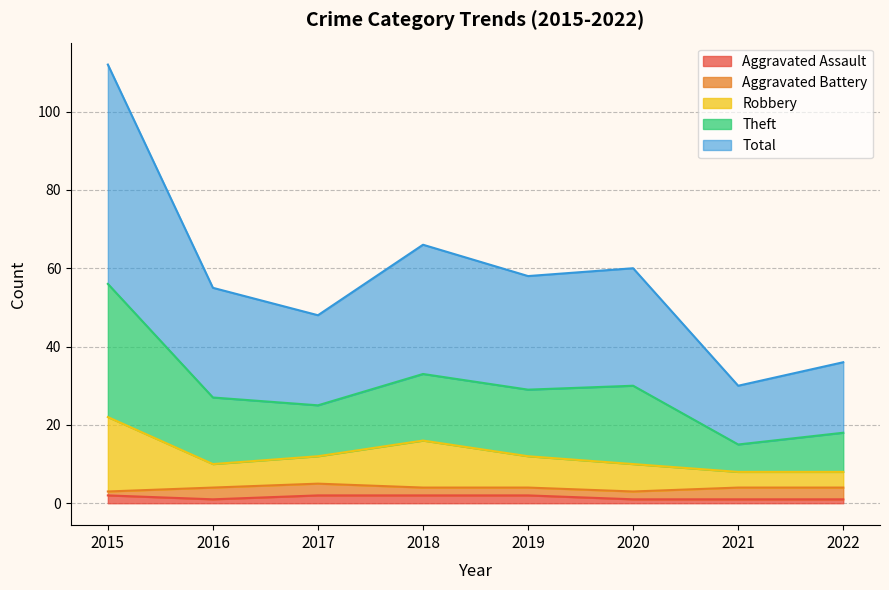

The value of Aggravated Assault at 2018 is 3. True or false?

False